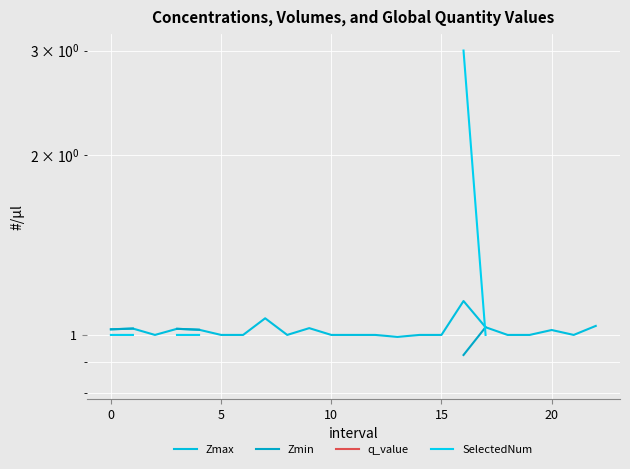

List the series in order of their peak value, highest first.

Zmax, Zmin, q_value, SelectedNum